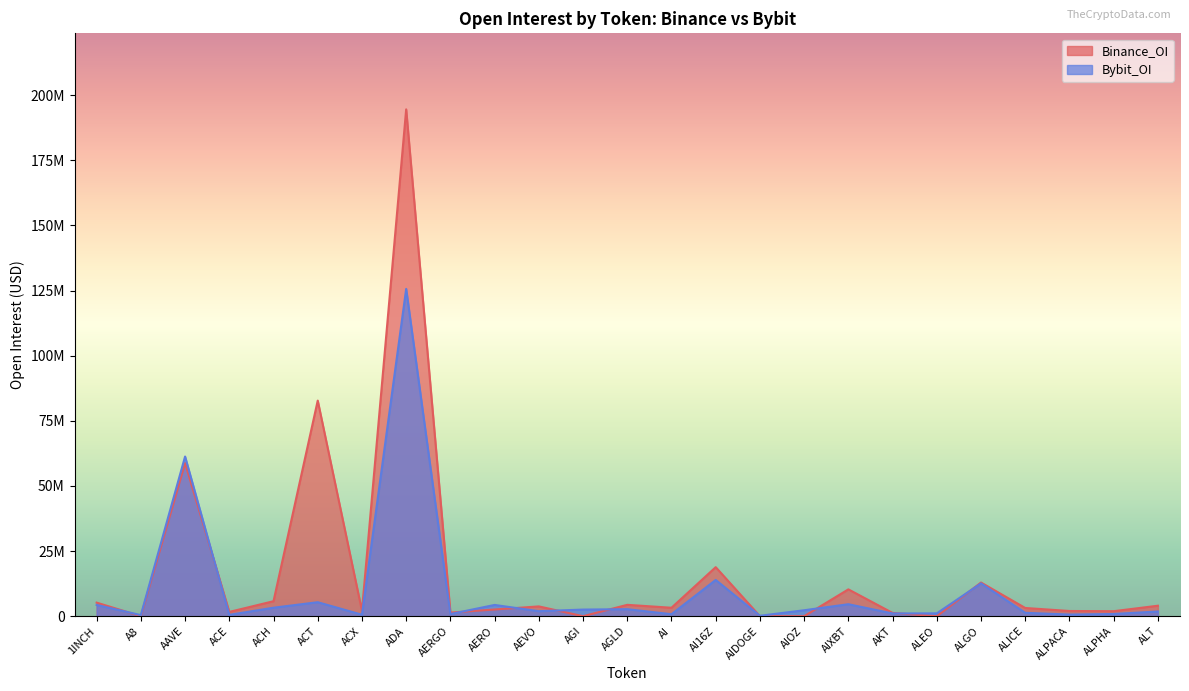

Reading left to right, extract all data points from this chart.

Bybit_OI: 4316342	412087	61297580	510329	3254987	5369249	567349	125658554	824349	4318481	1921267	2539461	2691993	767807	13913714	168760	2277693	4595431	1049993	1088217	12607126	1300560	623846	845054	1810648
Binance_OI: 5208995	0	58793547	1640019	5754066	82770733	2050971	194579505	1379290	2568604	3757164	0	4360093	3239449	18818013	0	0	10299258	1249893	0	12921266	3151141	1993930	1918895	4019242